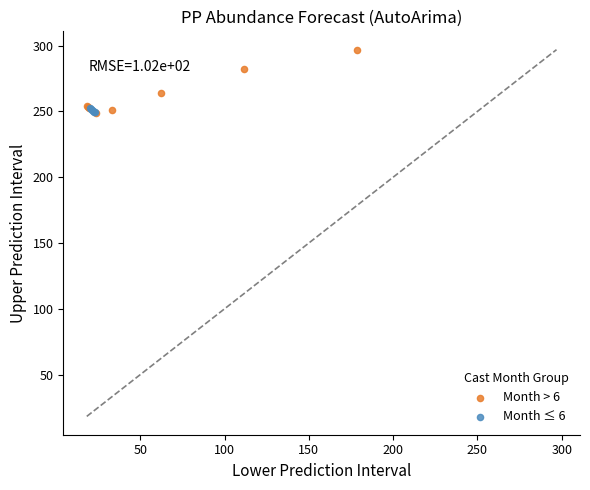

Which series reaches the maximum Y coordinate?

Month > 6